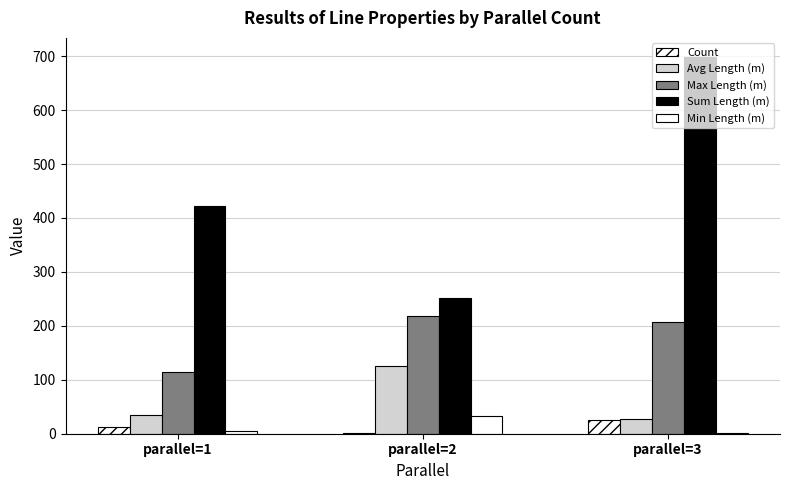

Does the chart contain stacked bars?

No